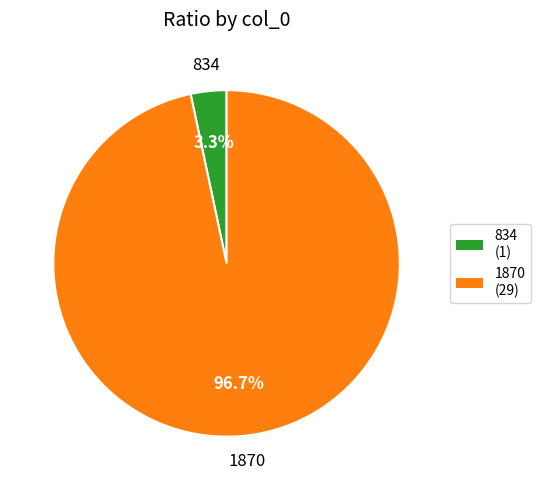

Count the number of slices in the pie.

2